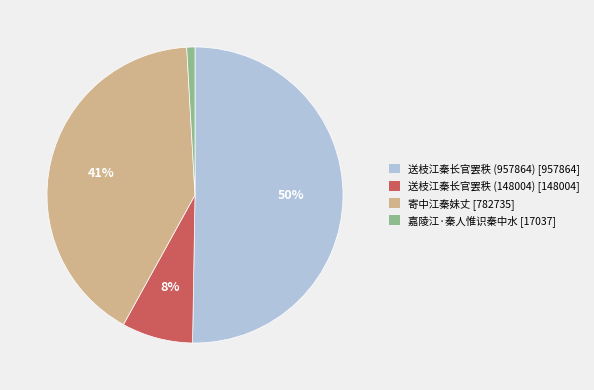

How many slices are in this pie chart?

4